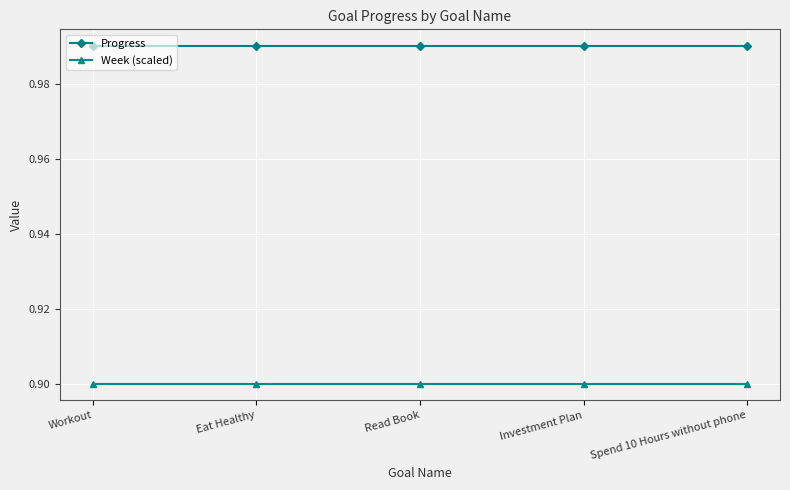

What is the average value of the Week (scaled) series?

0.9